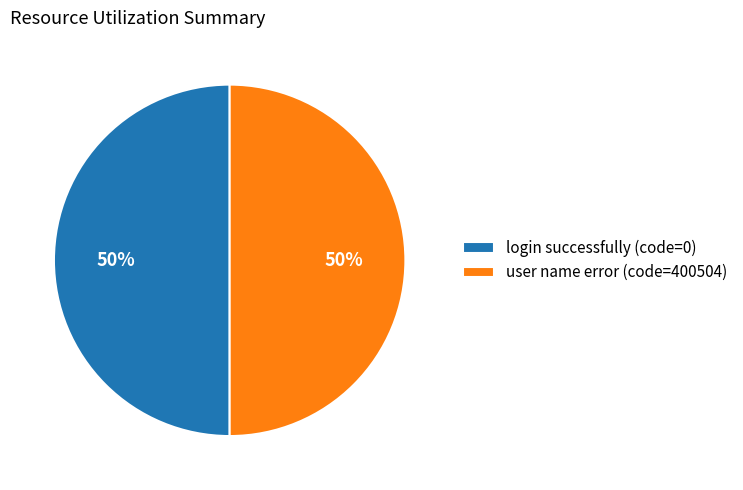

What is the ratio of the value at user name error (code=400504) to the value at login successfully (code=0)?

1.0